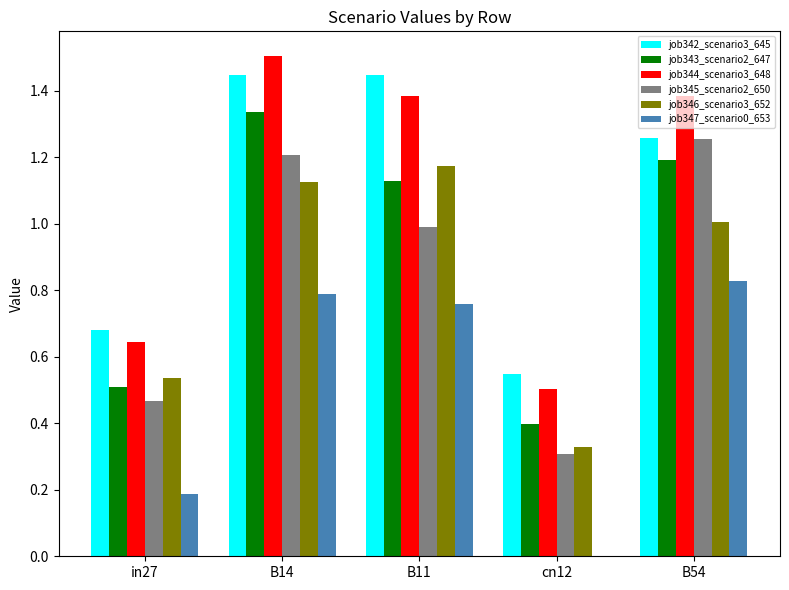

Which series changed the most between in27 and B14?

job344_scenario3_648